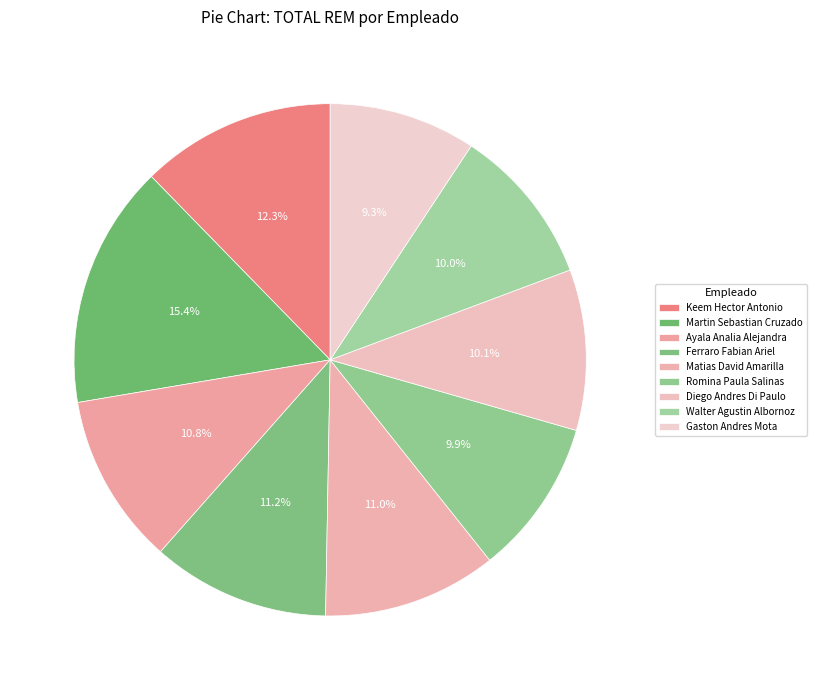

To the nearest percent, what is the average slice percentage?

11%